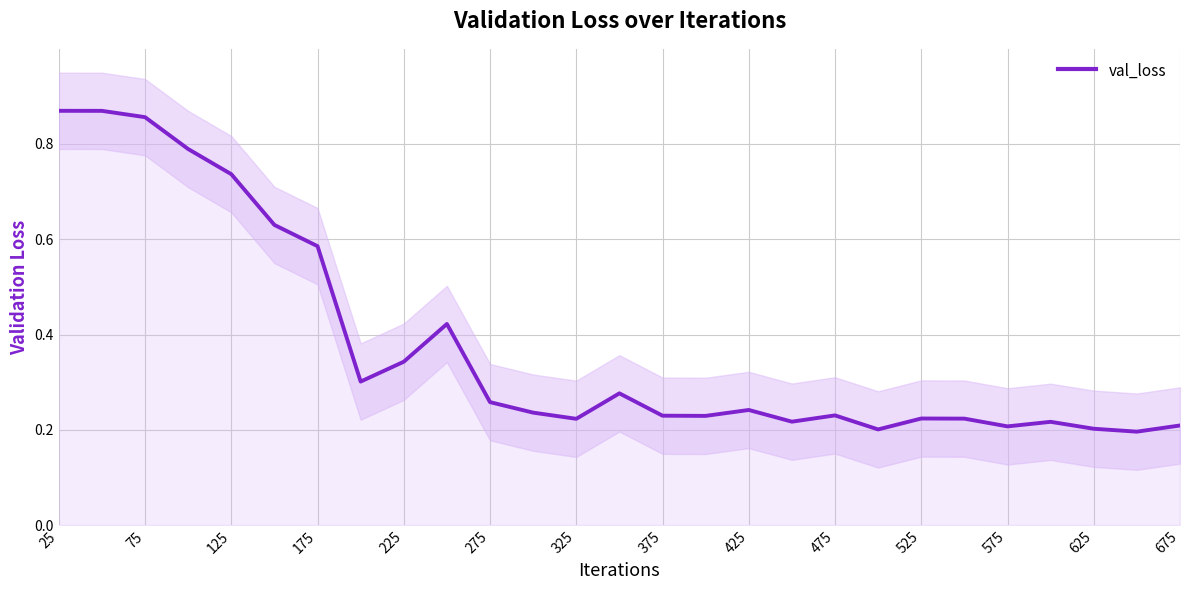

What is the value of the 13th point from the left?

0.2